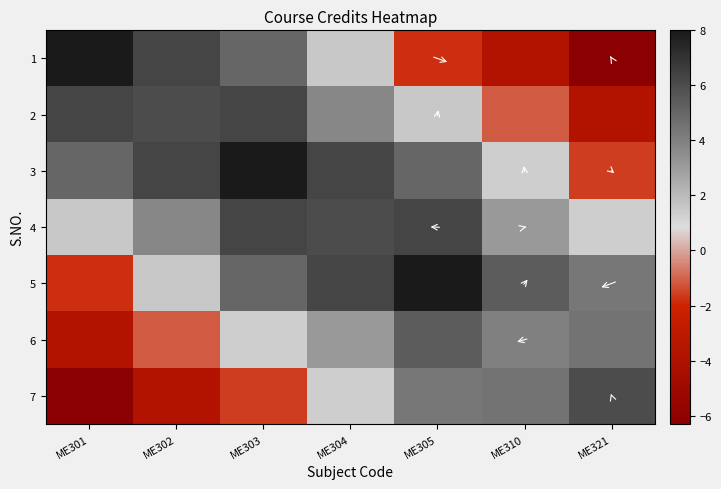

Reading left to right, extract all data points from this chart.

1: ME301=8.0	ME302=6.3	ME303=5.0	ME304=1.6	ME305=-1.8	ME310=-3.7	ME321=-6.3
2: ME301=6.3	ME302=6.0	ME303=6.3	ME304=3.7	ME305=1.6	ME310=-1.1	ME321=-3.7
3: ME301=5.0	ME302=6.3	ME303=8.0	ME304=6.3	ME305=5.0	ME310=1.3	ME321=-1.6
4: ME301=1.6	ME302=3.7	ME303=6.3	ME304=6.0	ME305=6.3	ME310=3.1	ME321=1.3
5: ME301=-1.8	ME302=1.6	ME303=5.0	ME304=6.3	ME305=8.0	ME310=5.4	ME321=4.4
6: ME301=-3.7	ME302=-1.1	ME303=1.3	ME304=3.1	ME305=5.4	ME310=4.0	ME321=4.5
7: ME301=-6.3	ME302=-3.7	ME303=-1.6	ME304=1.3	ME305=4.4	ME310=4.5	ME321=6.0